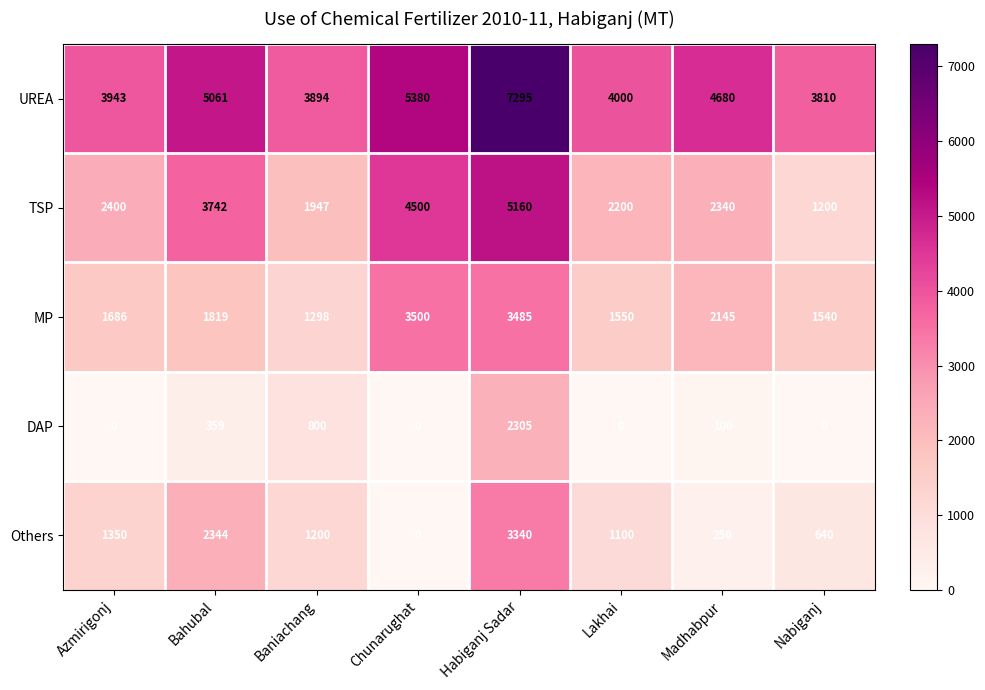

Between Baniachang and Madhabpur, which series saw the biggest shift?

Others